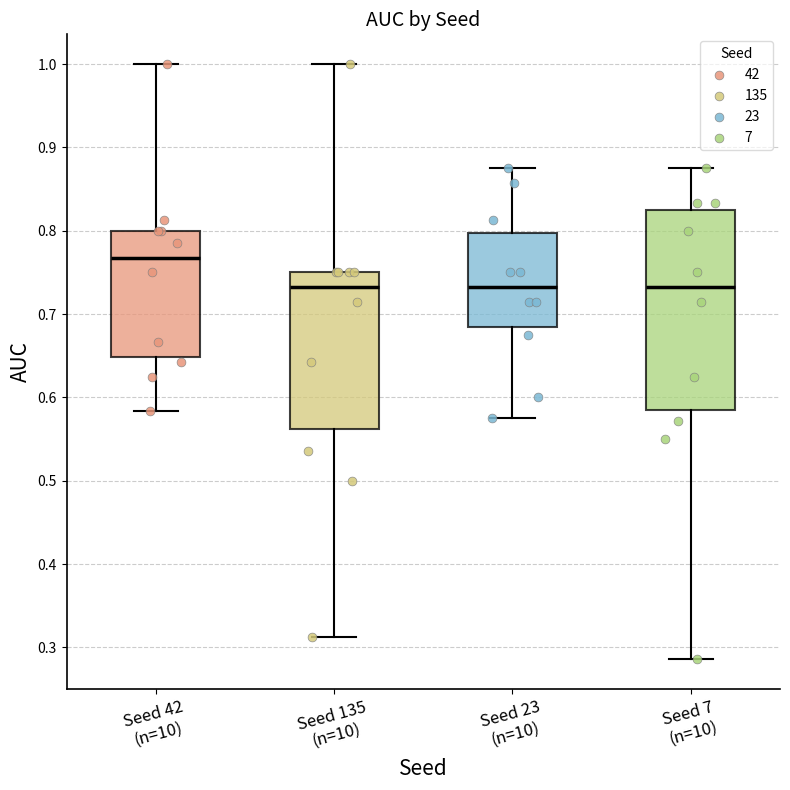

Where does the lower whisker of the box for Seed 42 (n=10) end on the y-axis? The values are not printed on the chart, so give them approximately, as read against the axis.

0.58